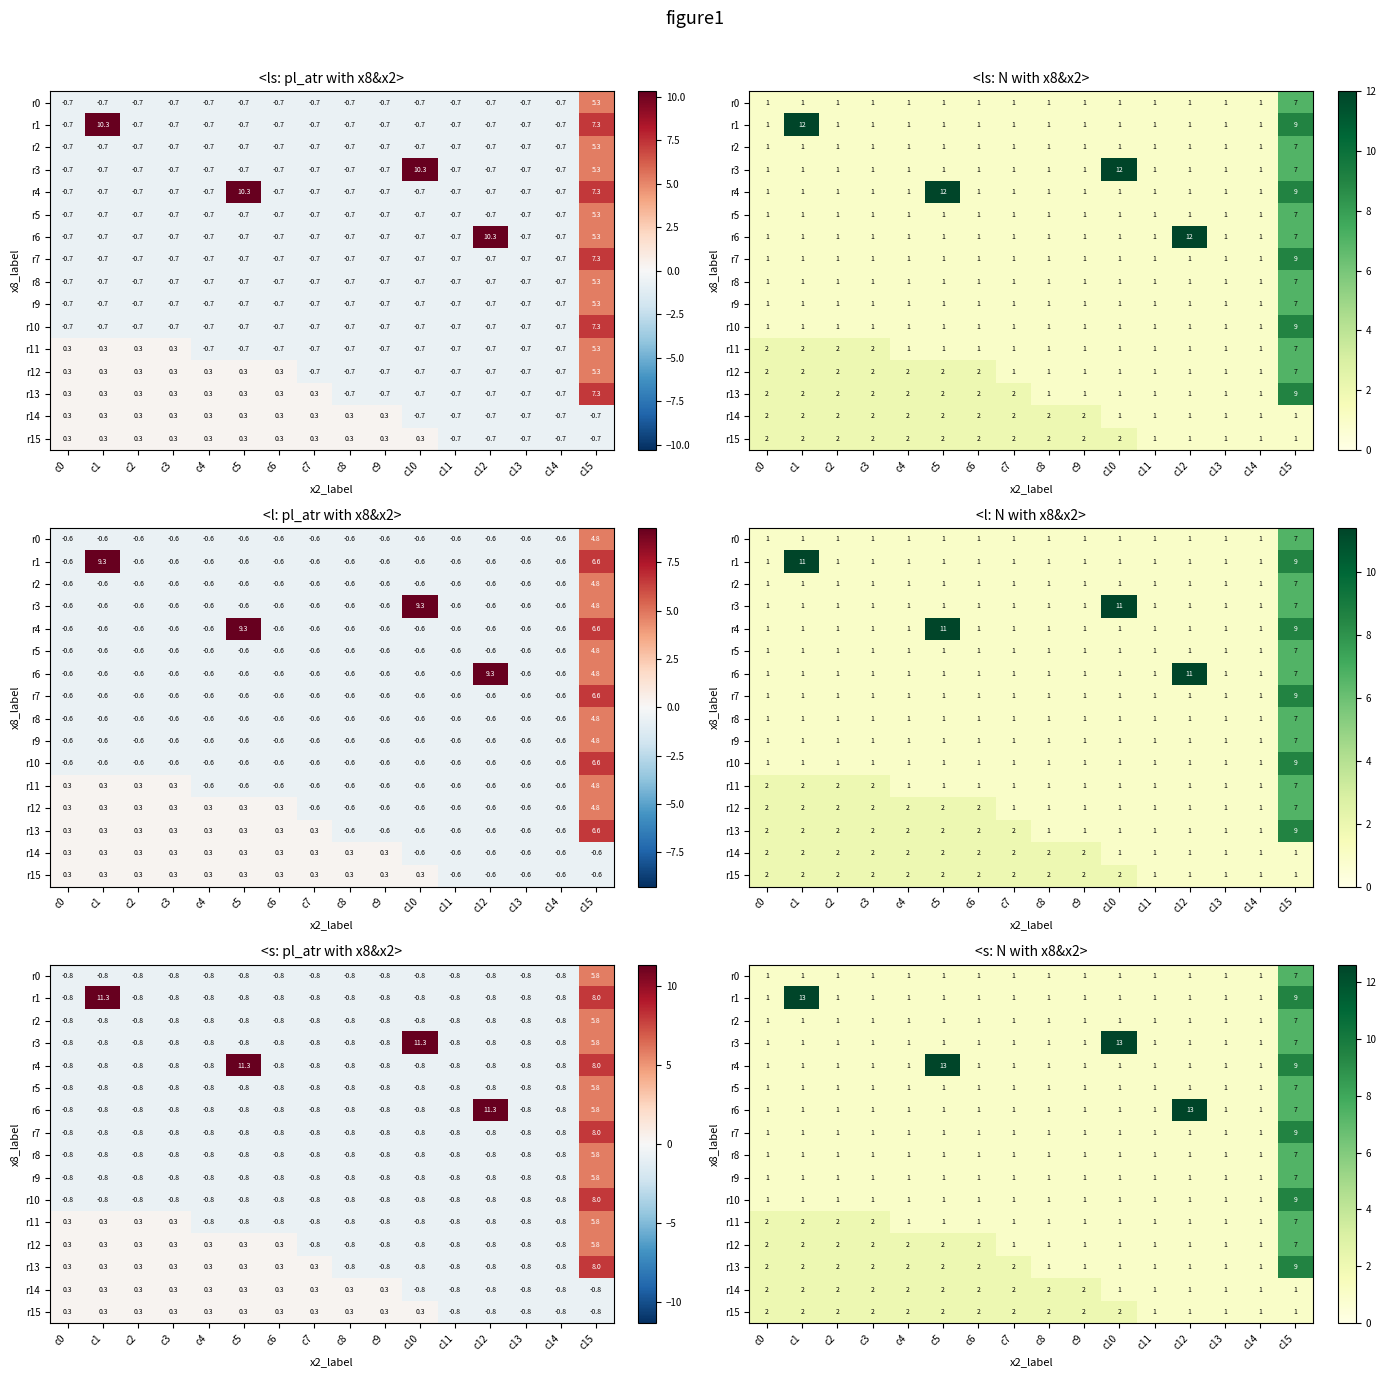

Which series has the widest spread of values?

r1